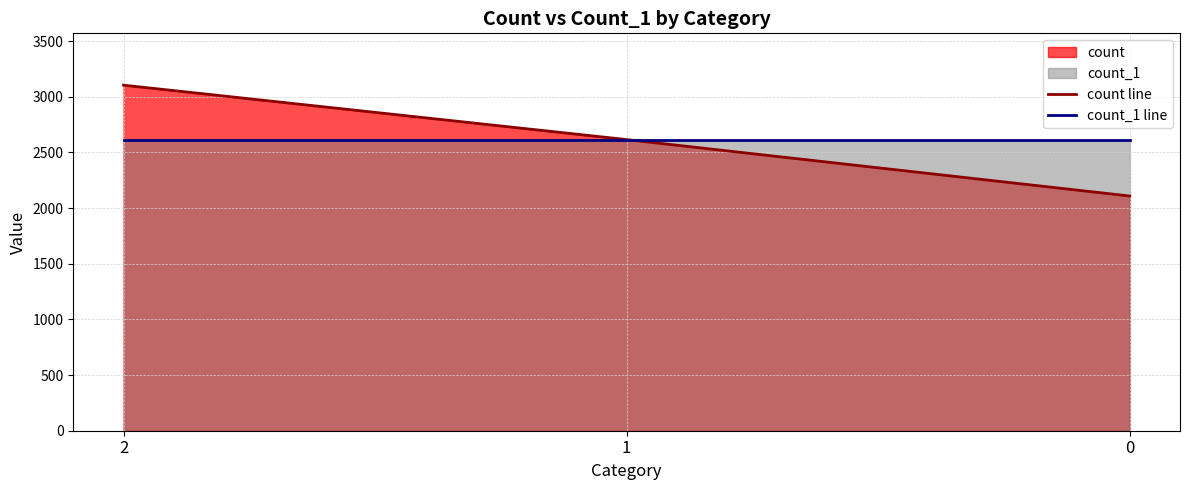

How many data points in count line are less than 2616?

1